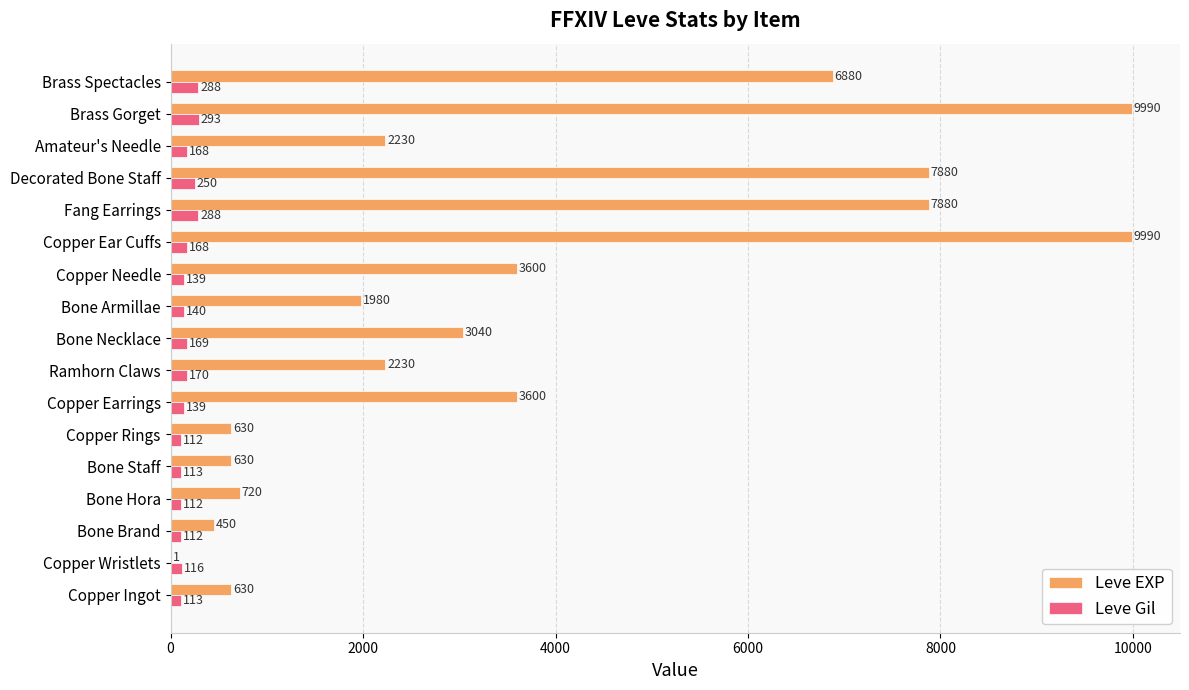

At which label does Leve Gil reach its peak?

Brass Gorget